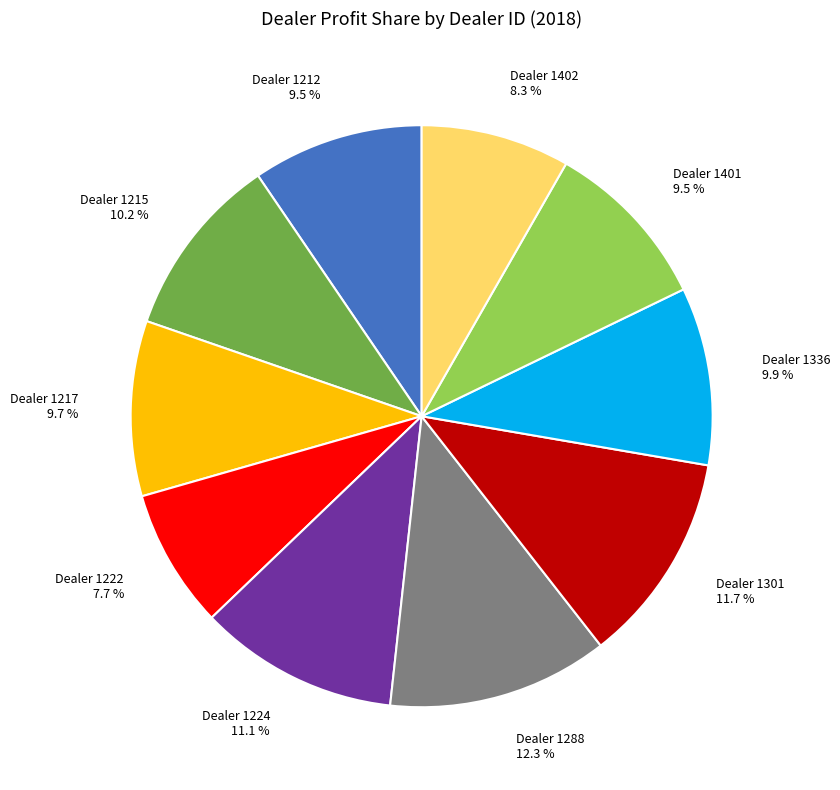

Is there any slice that represents more than half of the pie?

No